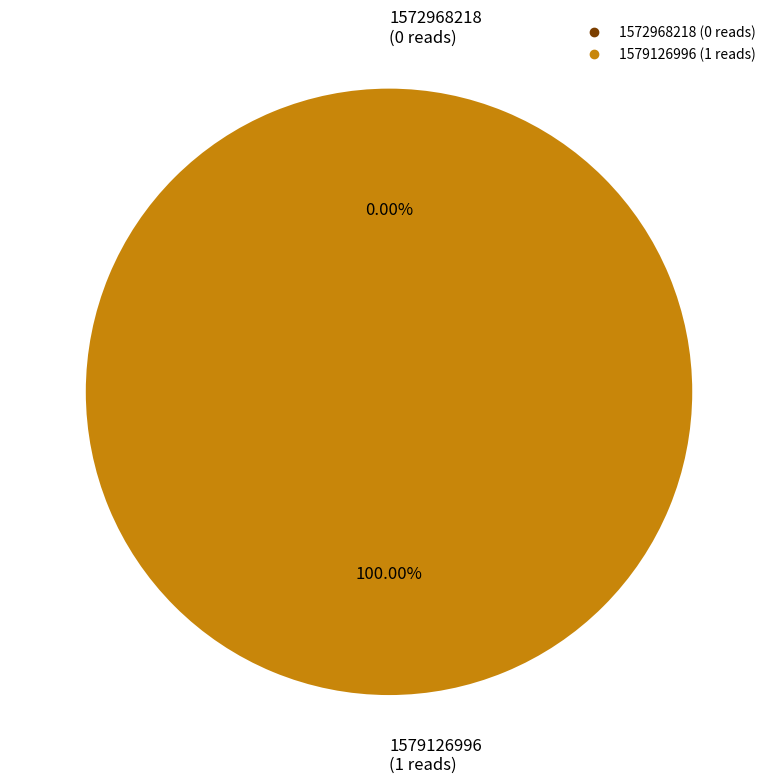

Count the number of slices in the pie.

2